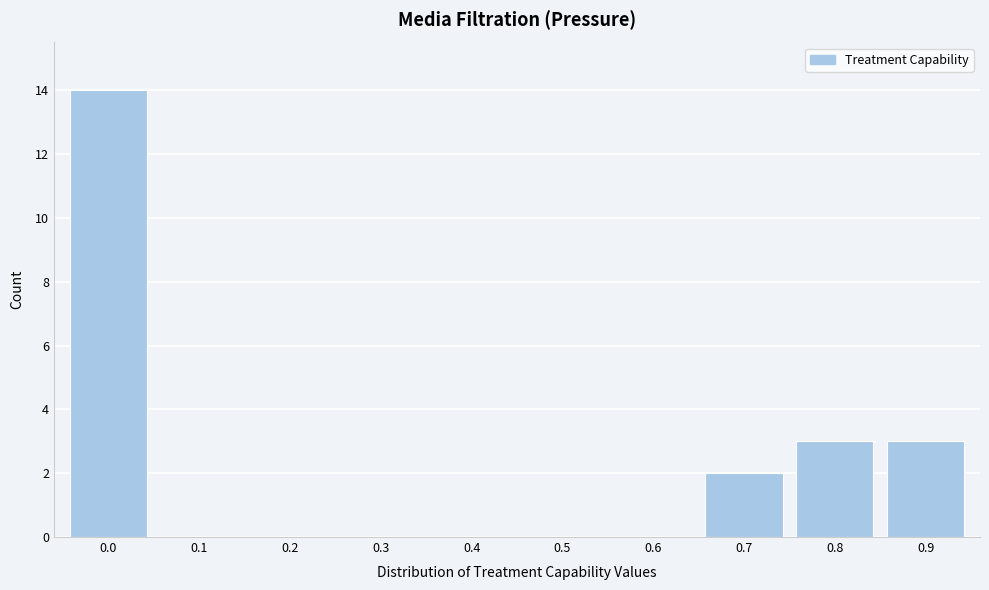

Reading left to right, extract all data points from this chart.

0.0=14	0.1=0	0.2=0	0.3=0	0.4=0	0.5=0	0.6=0	0.7=2	0.8=3	0.9=3